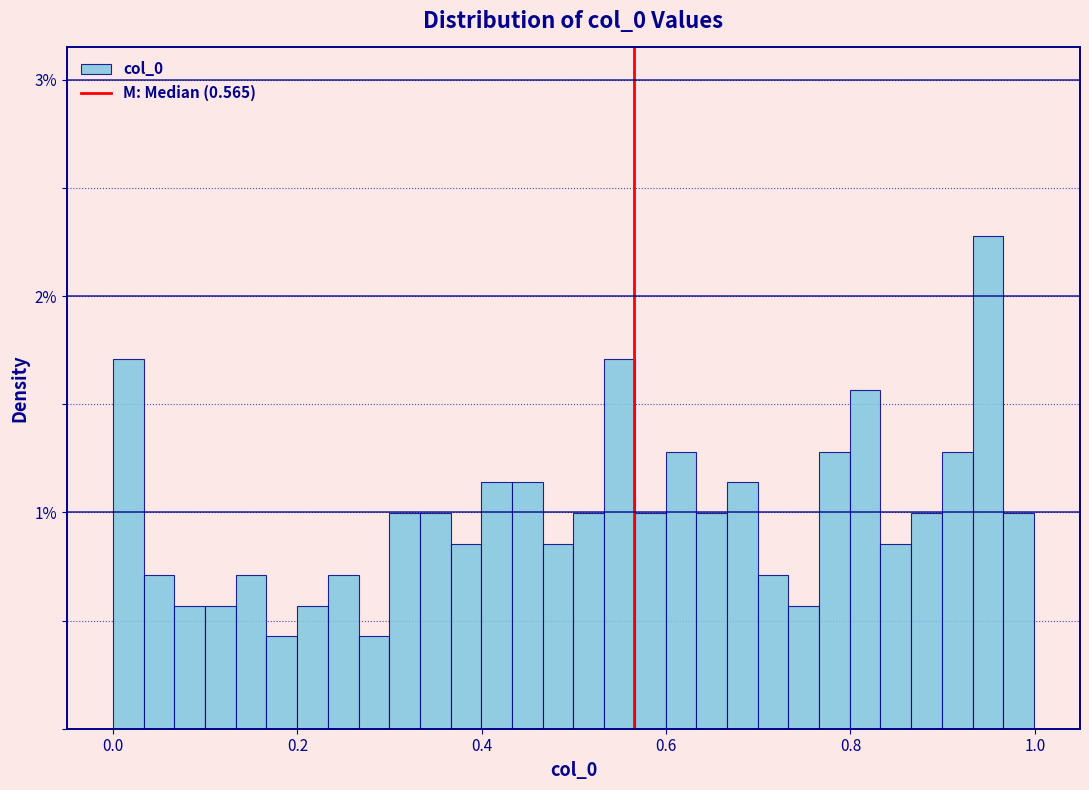

Read against the x-axis, roughly where is the centre of the tallest bar?

0.94